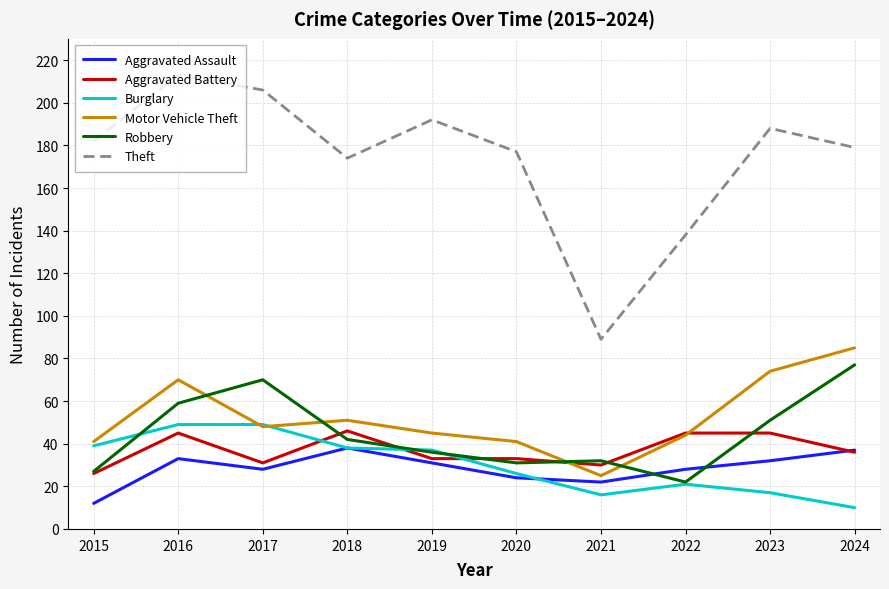

Reading left to right, extract all data points from this chart.

Aggravated Assault: 12	33	28	38	31	24	22	28	32	37
Aggravated Battery: 26	45	31	46	33	33	30	45	45	36
Burglary: 39	49	49	38	37	26	16	21	17	10
Motor Vehicle Theft: 41	70	48	51	45	41	25	44	74	85
Robbery: 27	59	70	42	36	31	32	22	51	77
Theft: 182	213	206	174	192	177	89	138	188	179